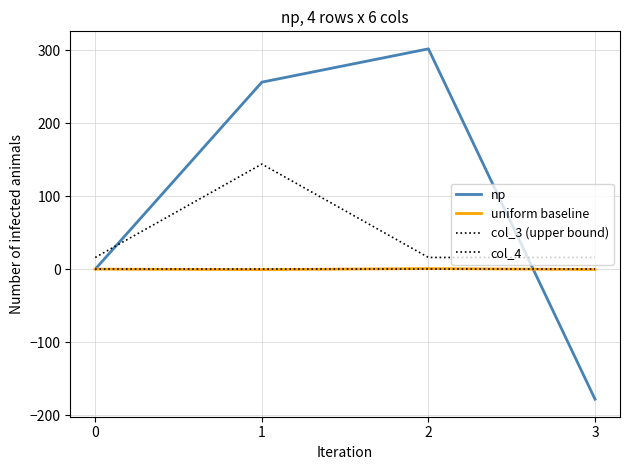

Reading left to right, transcribe all the data shown in this chart.

np: 0.0	256.3	301.9	-178.3
uniform baseline: 0.0	-0.6	0.7	-0.5
col_3 (upper bound): 16.0	144.0	16.0	16.0
col_4: 0.0	0.0	0.0	0.0